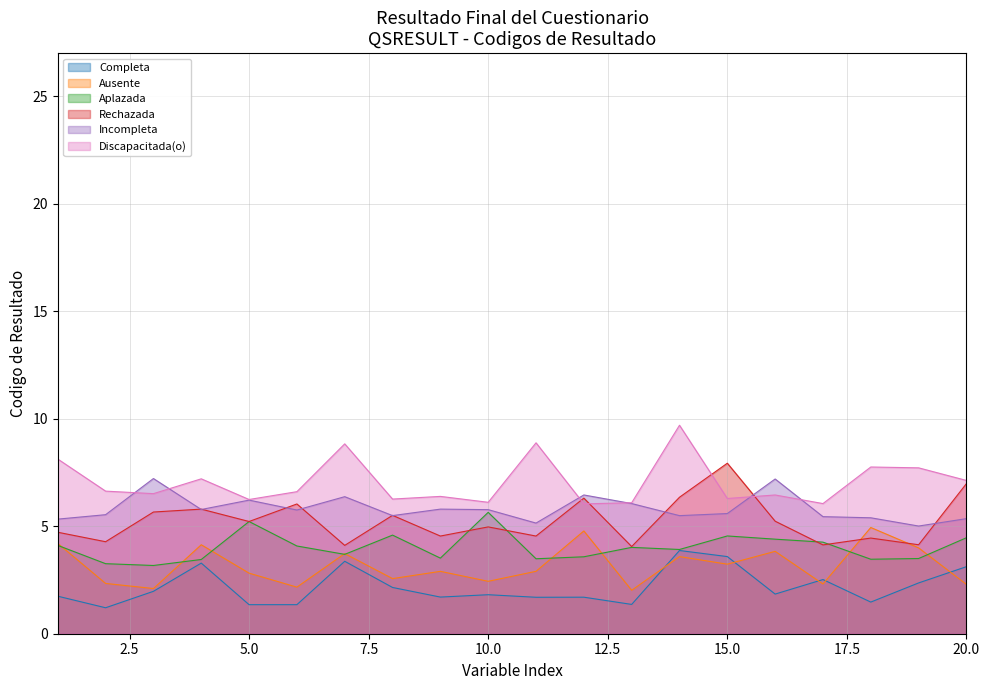

How many lines are shown in the chart?

6